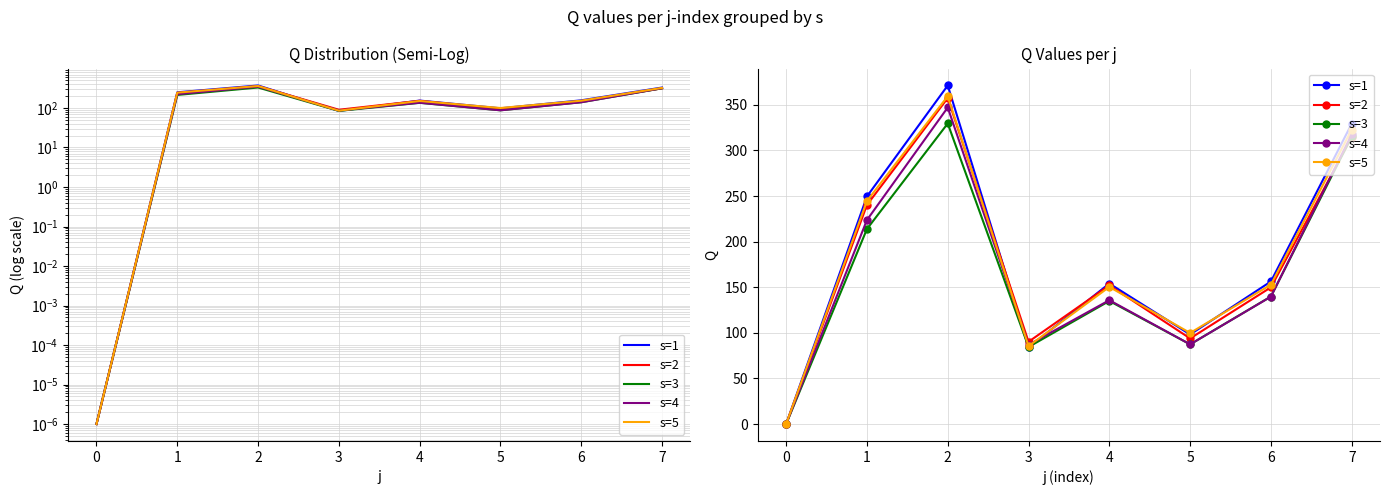

Does the chart display data point markers on the line(s)?

No